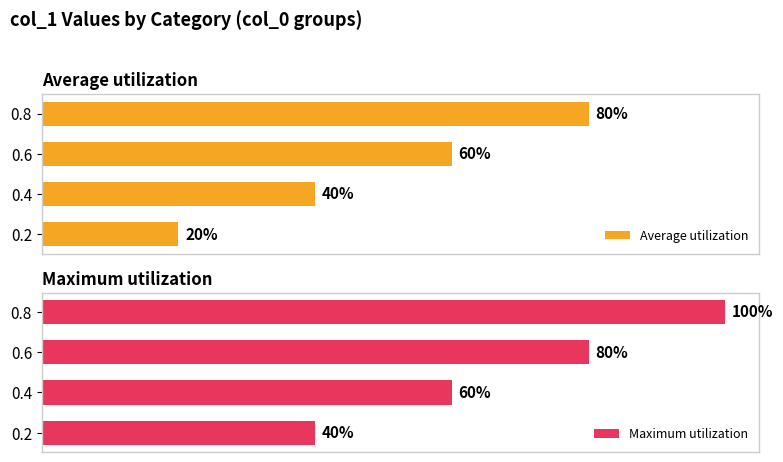

Does the chart contain stacked bars?

No